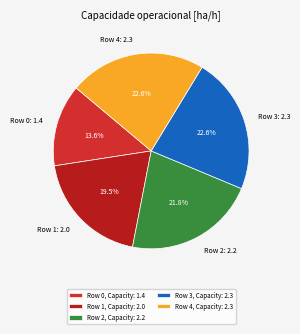

Is the sum of Row 0: 1.4 and Row 3: 2.3 greater than half?

No